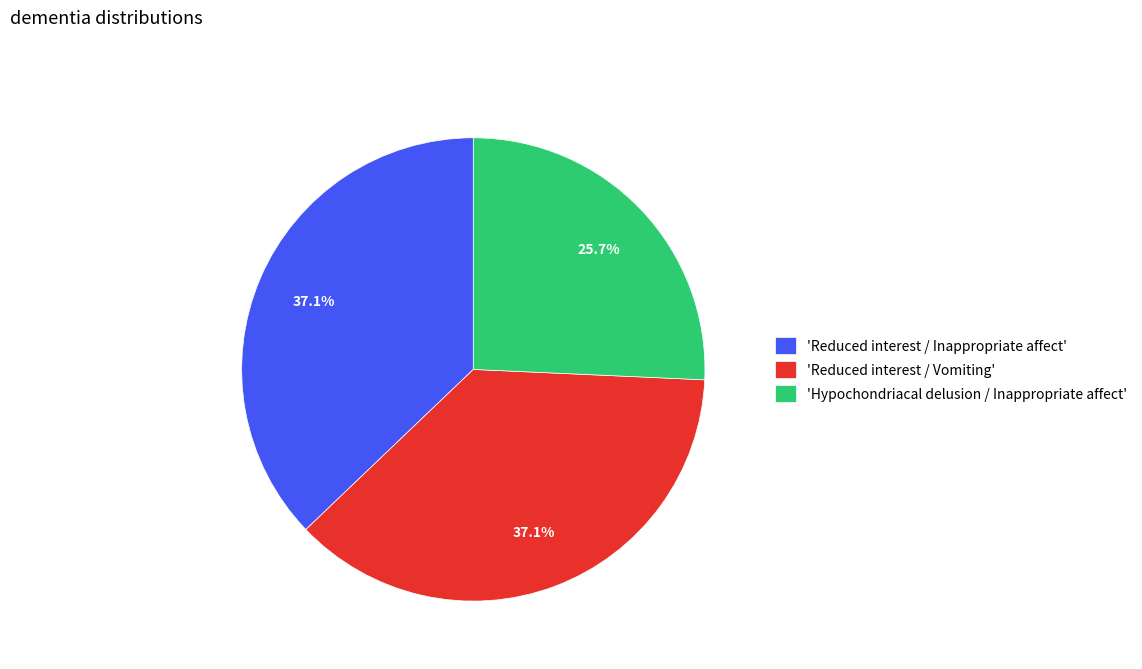

To the nearest percent, what is the difference between the largest and smallest slice percentages?

11%